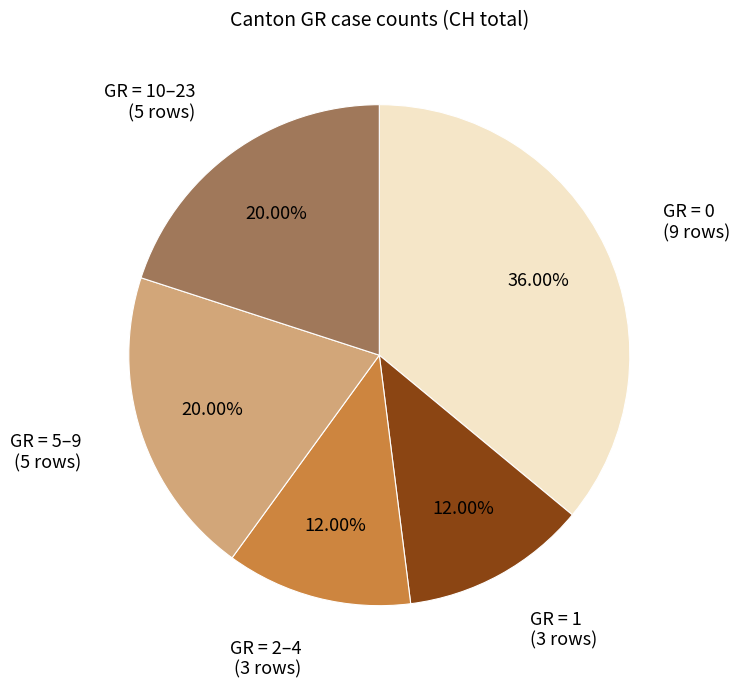

Is there a majority slice in this chart?

No